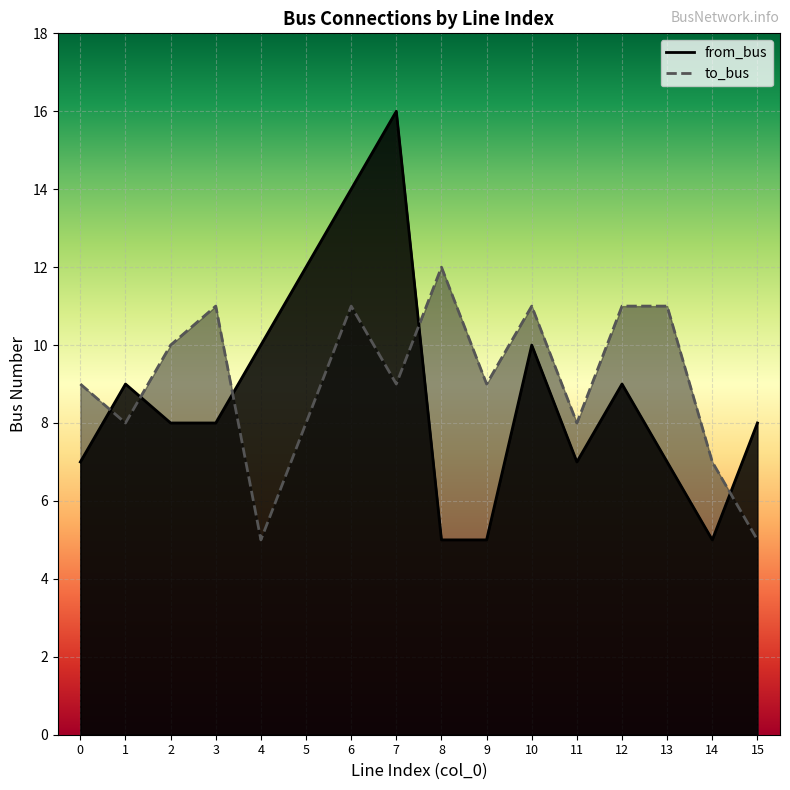

What is the difference between the maximum and minimum values in the to_bus series?

7